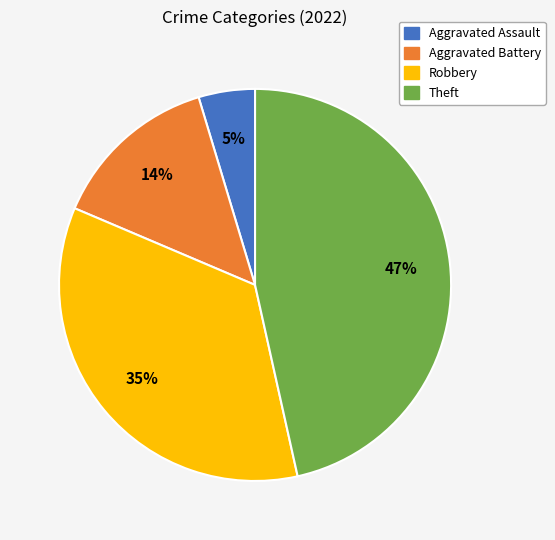

Is it true that Robbery is 21% of the pie?

False